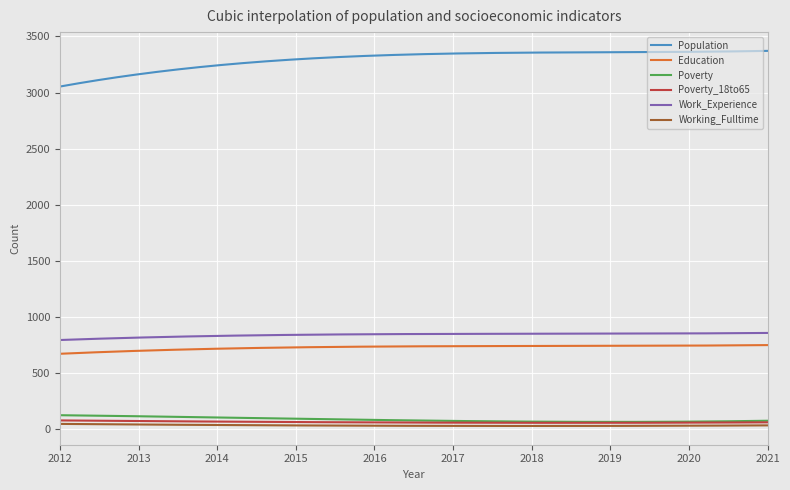

What is the highest value of the Population series?

3371.7